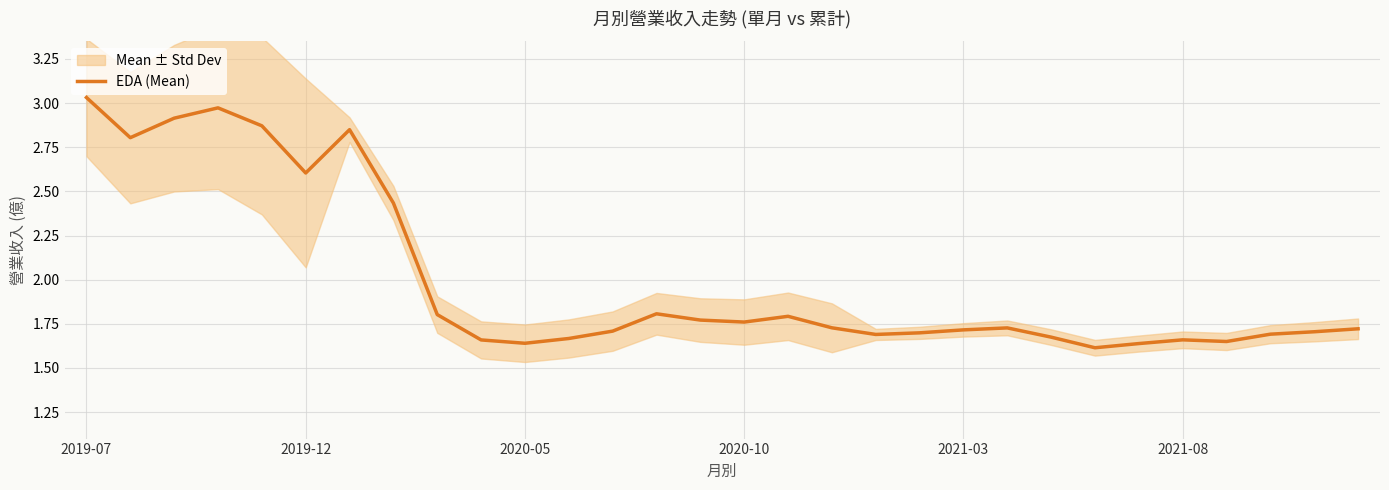

What is the value of the 29th point from the left?

1.7